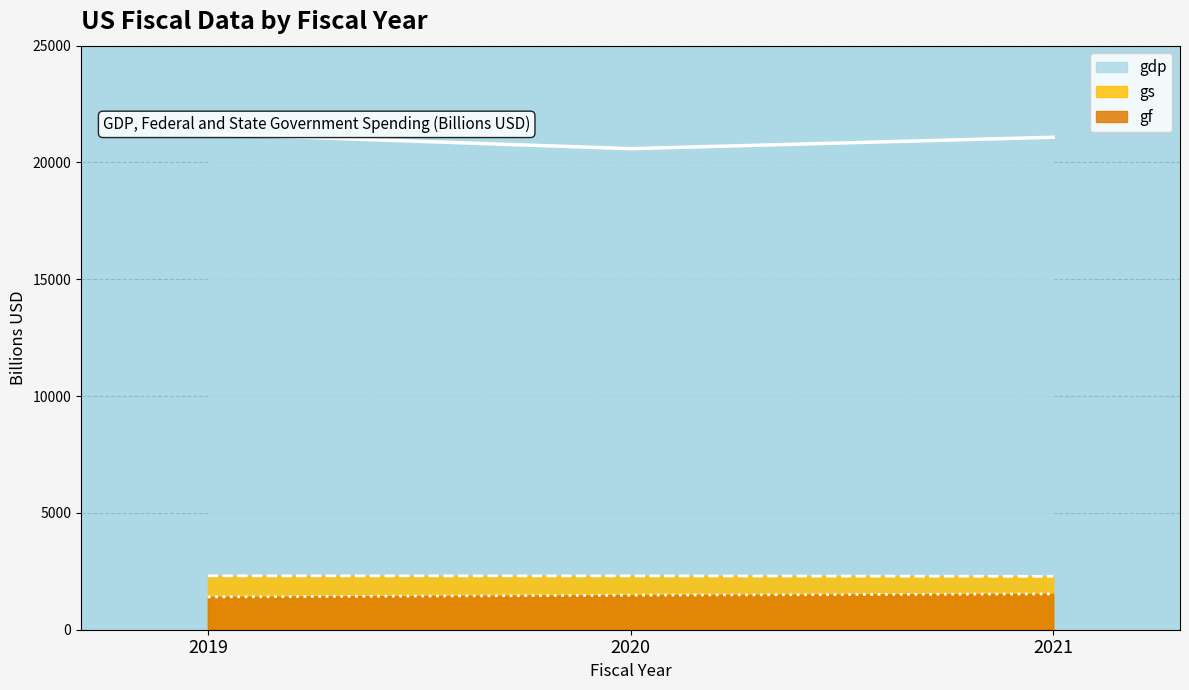

True or false: gdp has a value of 35764.3 at 2020.

False